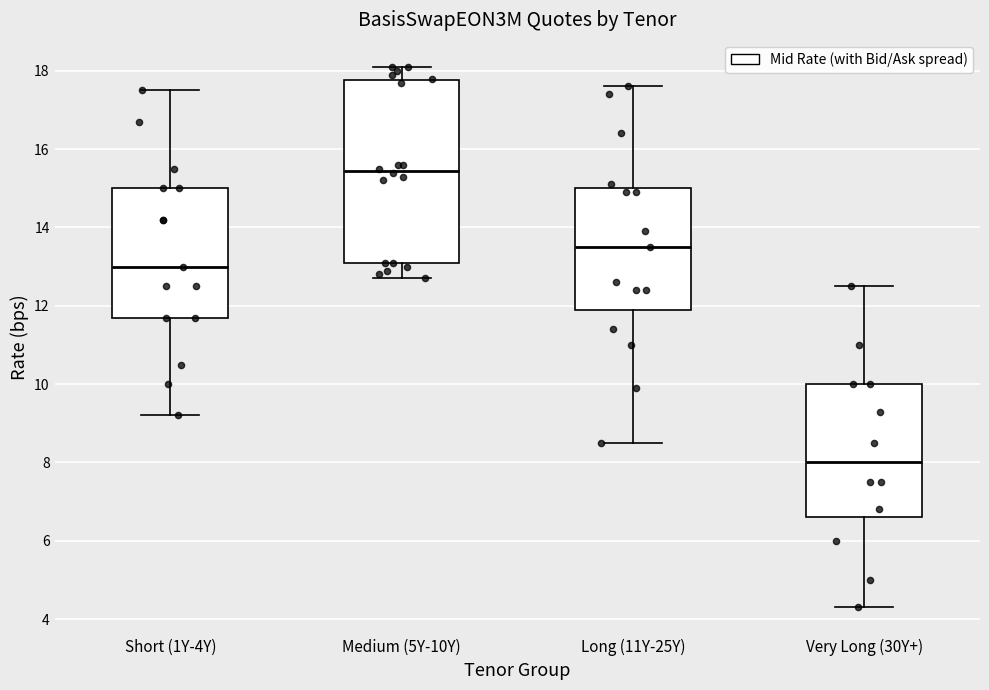

Which box is the tallest, from its lower edge to its upper edge?

Medium (5Y-10Y)